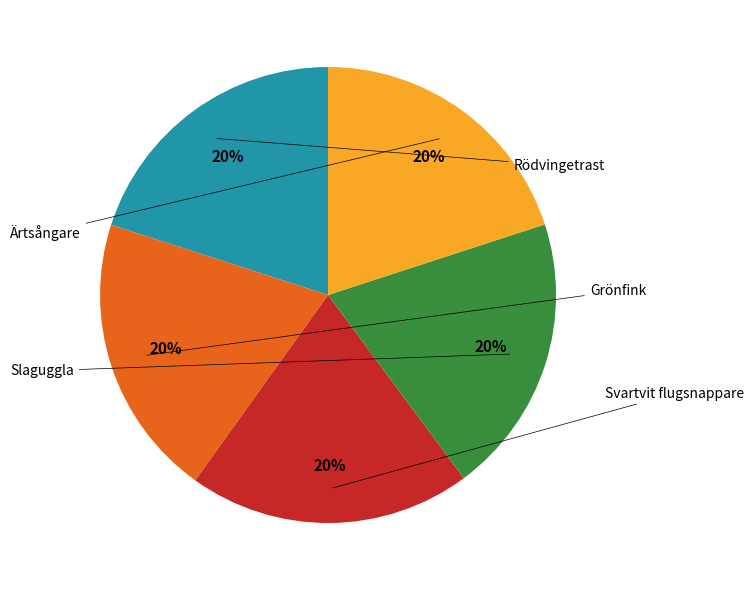

Is there any slice that represents more than half of the pie?

No